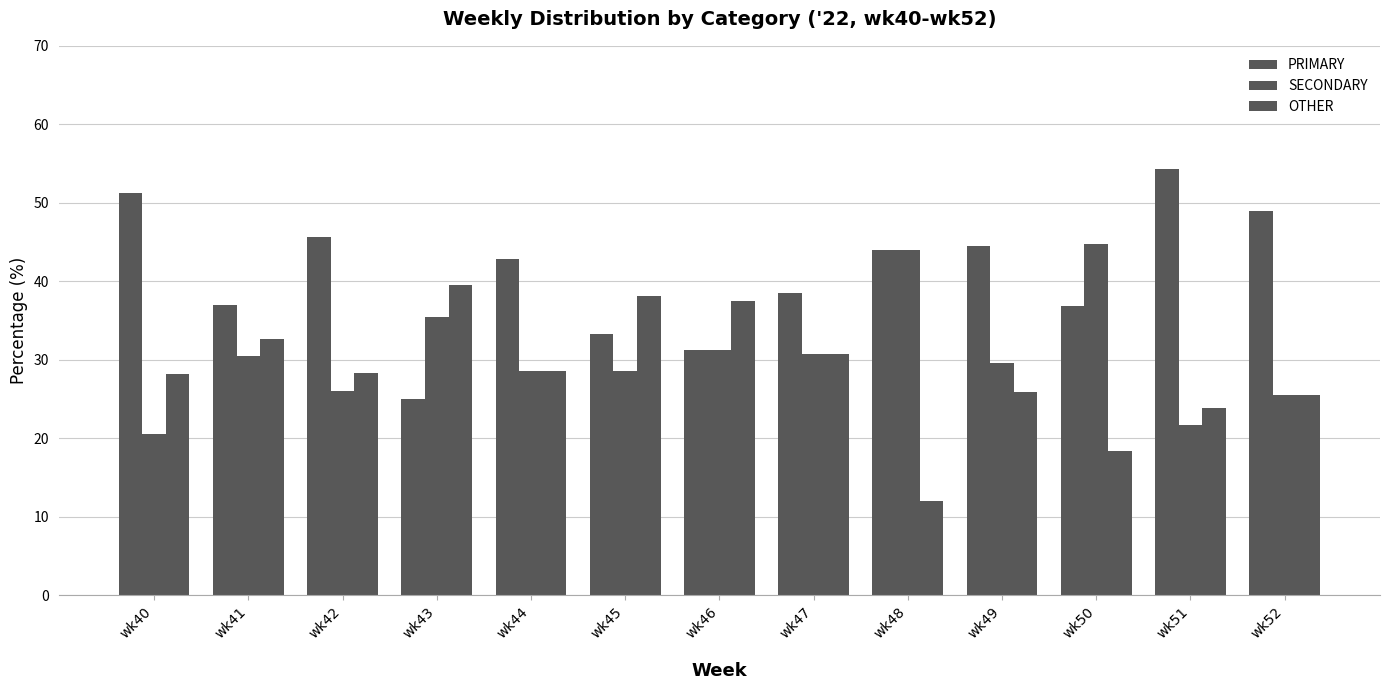

Which series has the largest total across all categories?

PRIMARY